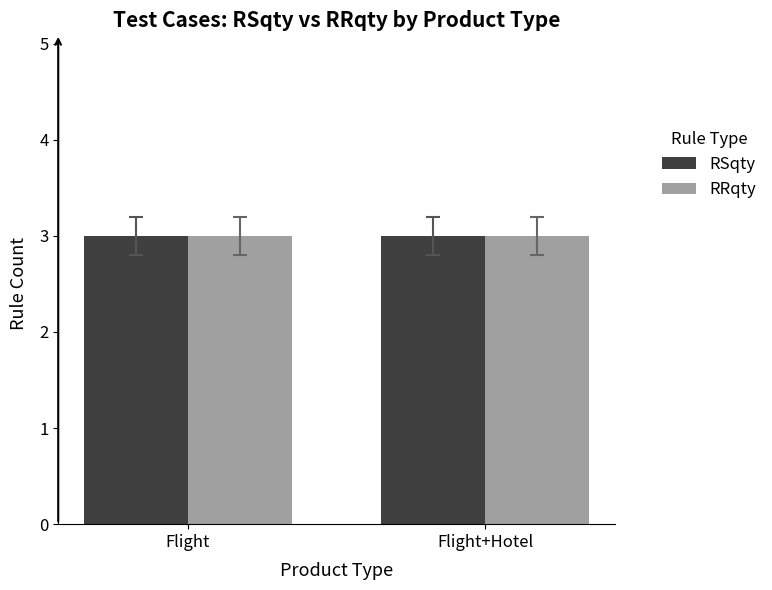

Which series has the largest range (max minus min)?

RSqty